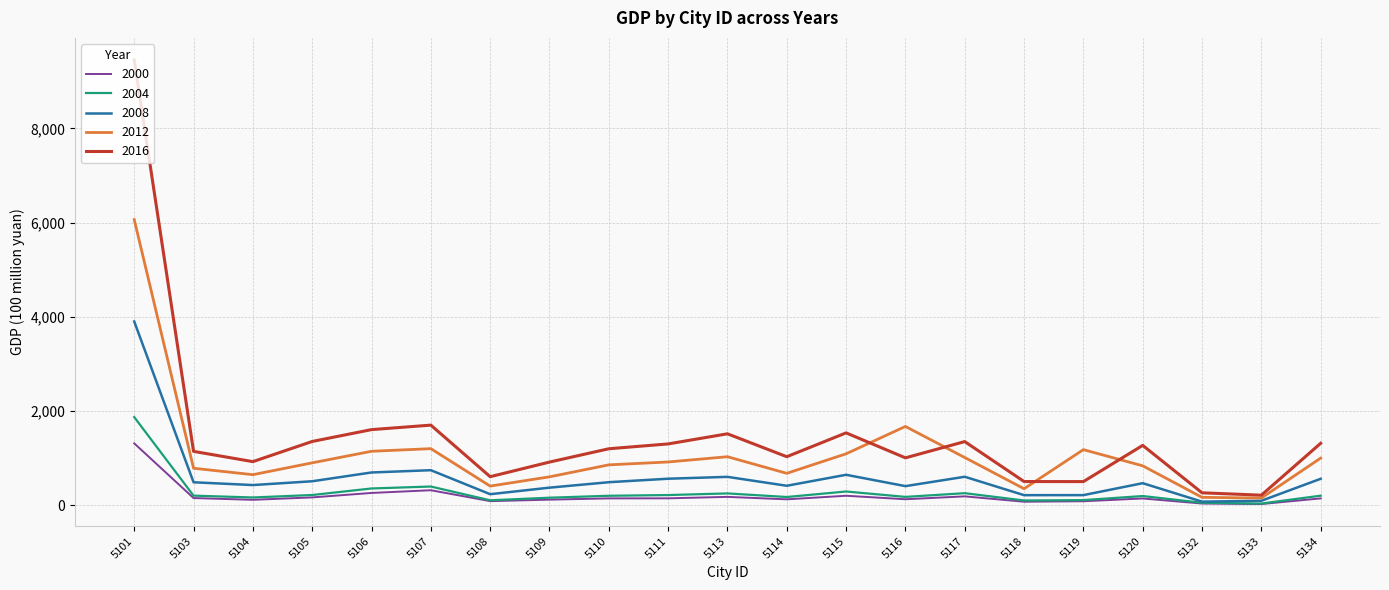

The value of 2004 at 5101 is 1870.9. True or false?

True